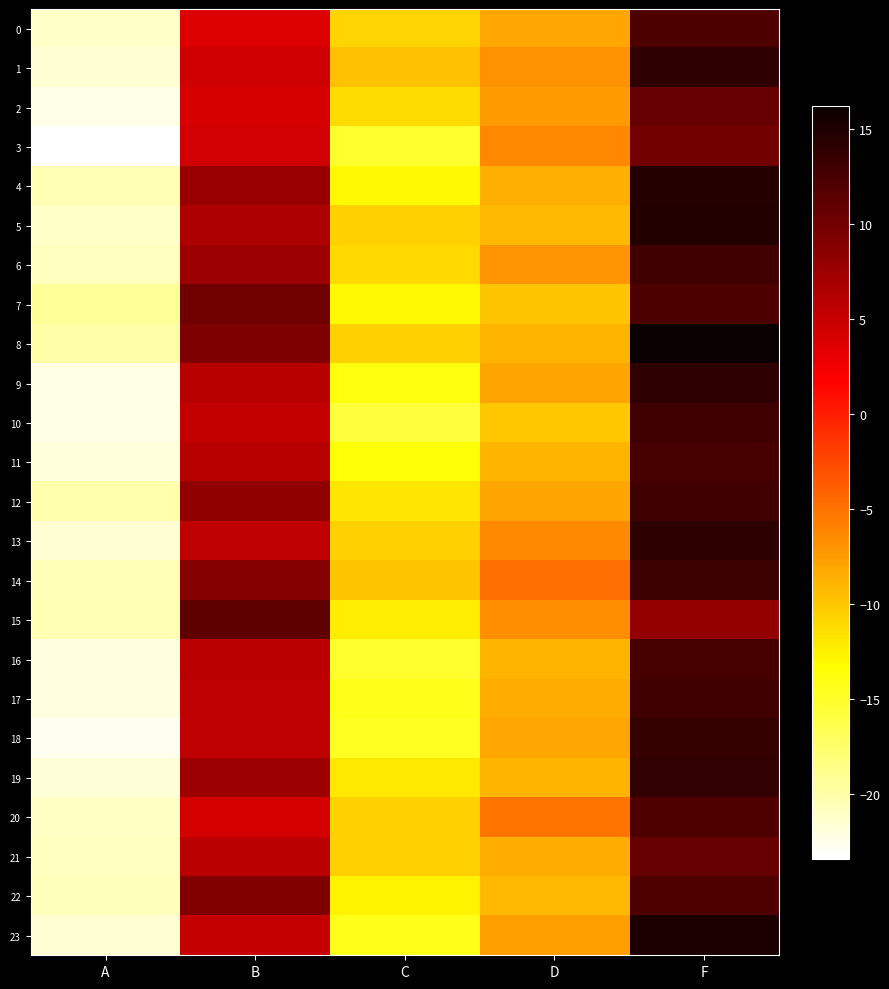

Which label corresponds to the smallest value in the chart?

A